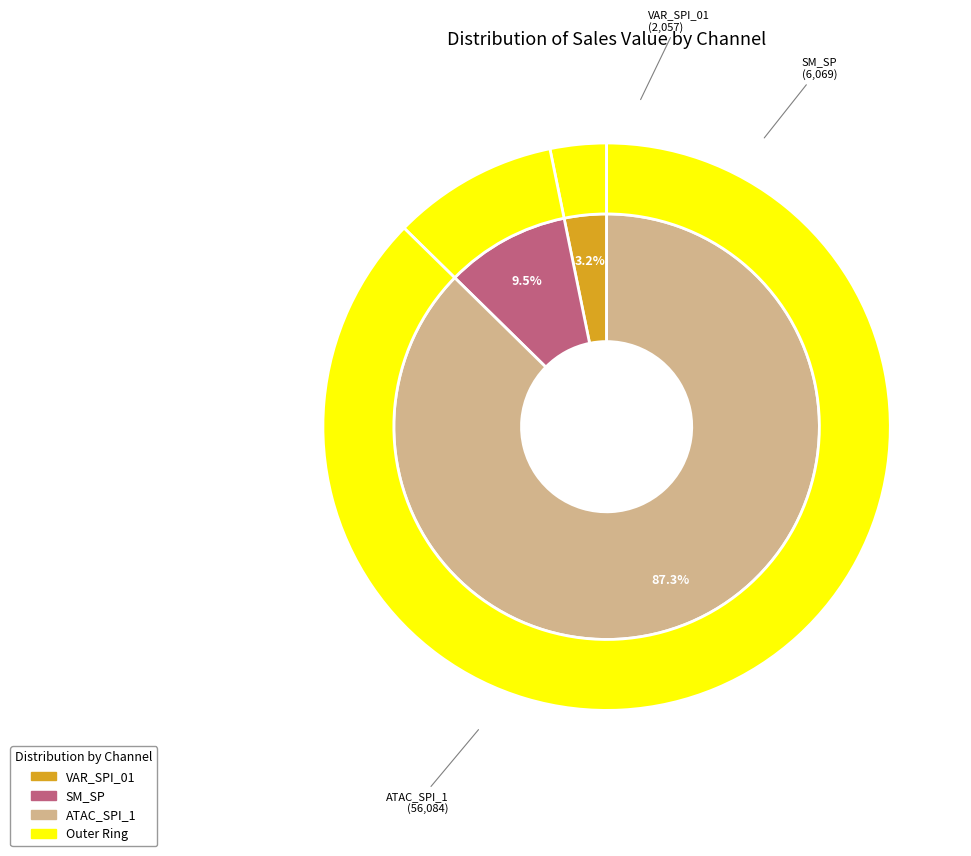

Does 31 account for over 50% of the chart?

No